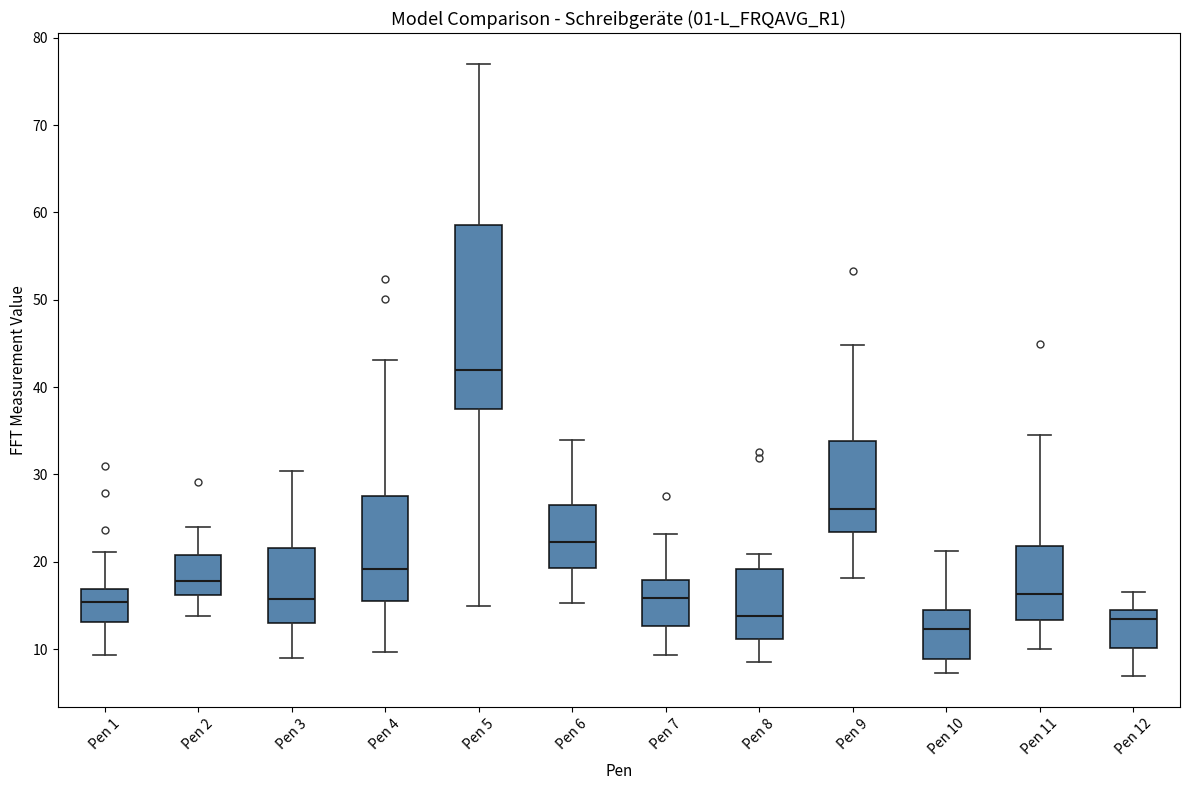

Reading left to right, read every box against the y-axis: the position of its median line, the range the box covers, and the ends of its whiskers. The values are not printed on the chart, so give them approximately, as read against the axis.

Pen 1: median 15, box 13 to 17, whiskers 9 to 21
Pen 2: median 18, box 16 to 21, whiskers 14 to 24
Pen 3: median 16, box 13 to 22, whiskers 9 to 30
Pen 4: median 19, box 16 to 28, whiskers 10 to 43
Pen 5: median 42, box 38 to 59, whiskers 15 to 77
Pen 6: median 22, box 19 to 26, whiskers 15 to 34
Pen 7: median 16, box 13 to 18, whiskers 9 to 23
Pen 8: median 14, box 11 to 19, whiskers 8 to 21
Pen 9: median 26, box 23 to 34, whiskers 18 to 45
Pen 10: median 12, box 9 to 14, whiskers 7 to 21
Pen 11: median 16, box 13 to 22, whiskers 10 to 35
Pen 12: median 13, box 10 to 14, whiskers 7 to 17